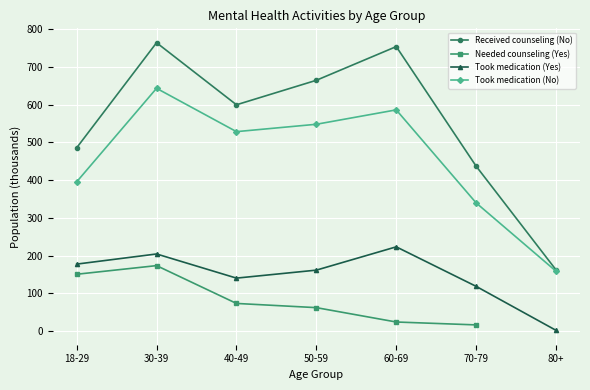

Which label corresponds to the smallest value in the chart?

80+